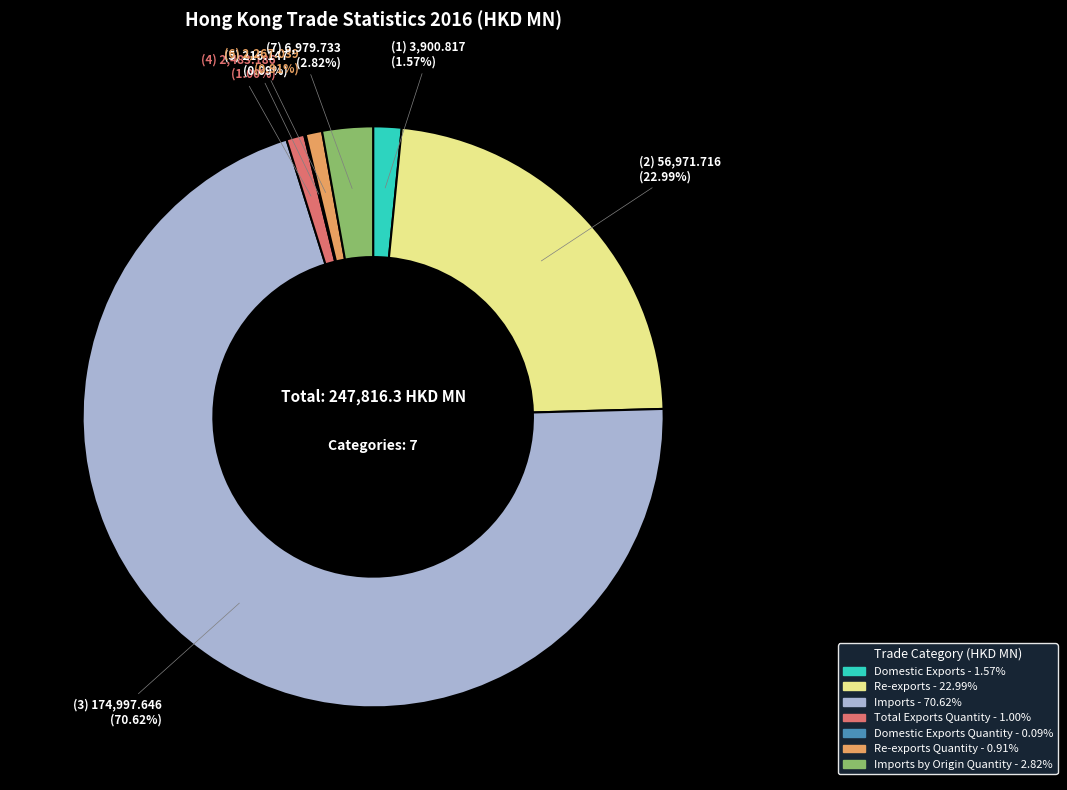

Does any single category account for the majority?

Yes